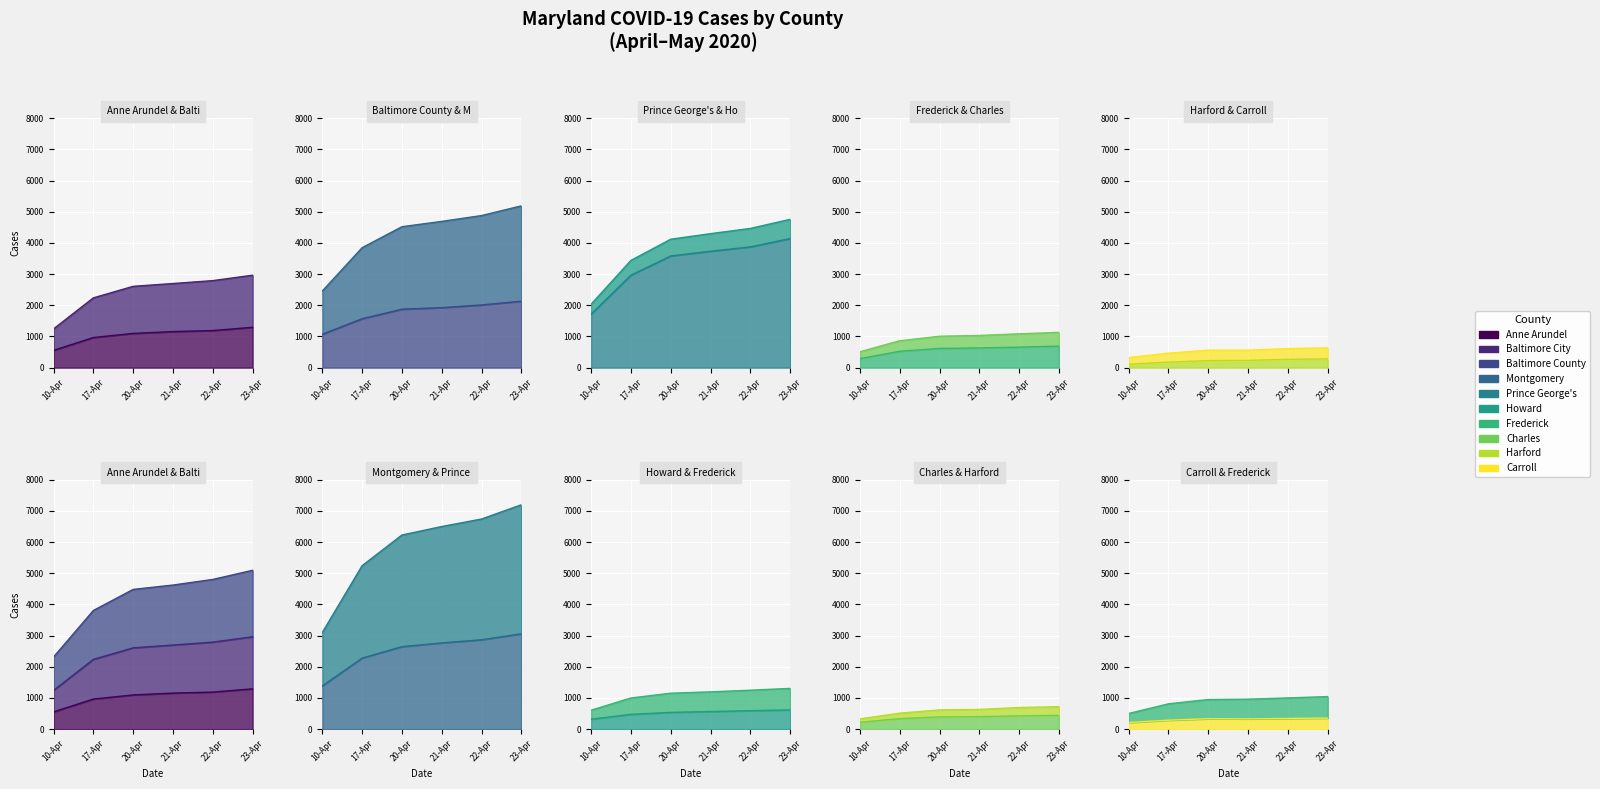

Between 17-Apr and 10-Apr, which is larger?

17-Apr